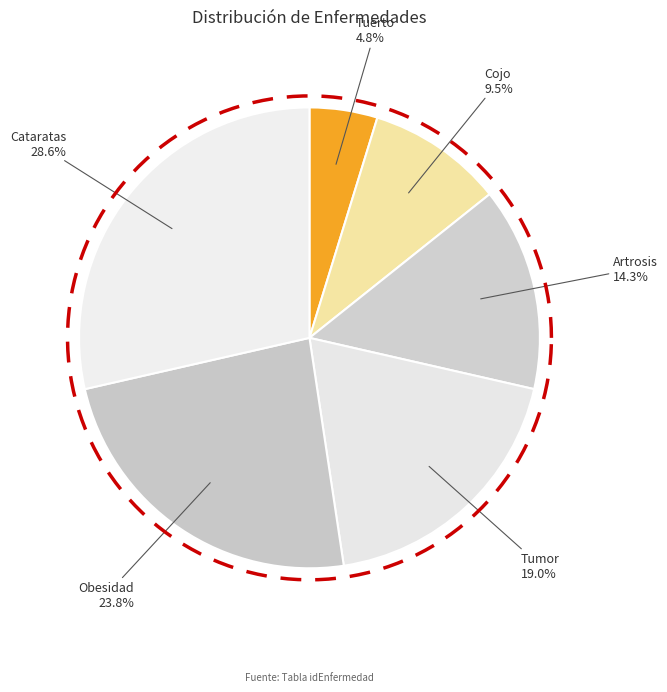

Which category has the biggest portion of the pie?

Cataratas